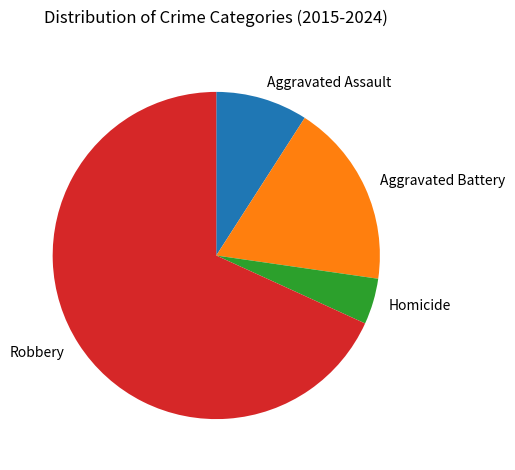

Combined, do Robbery and Homicide account for over 50%?

Yes